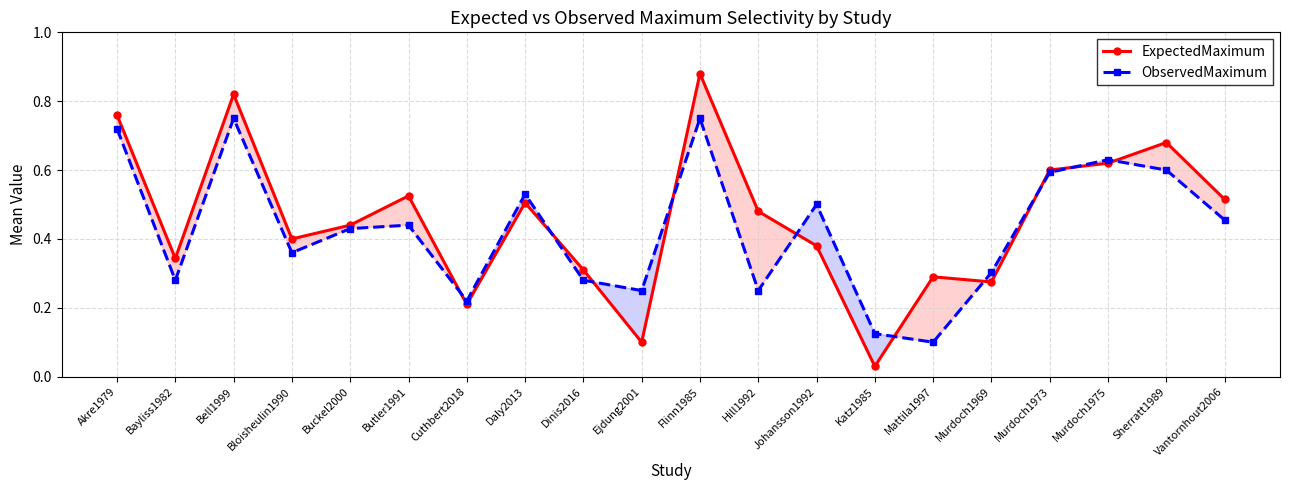

Rank the series by their maximum value, from lowest to highest.

ObservedMaximum, ExpectedMaximum